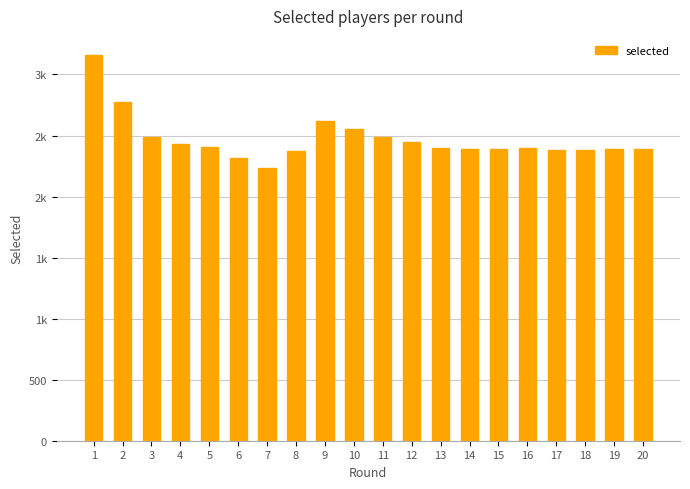

Which has a higher value, 13 or 16?

13